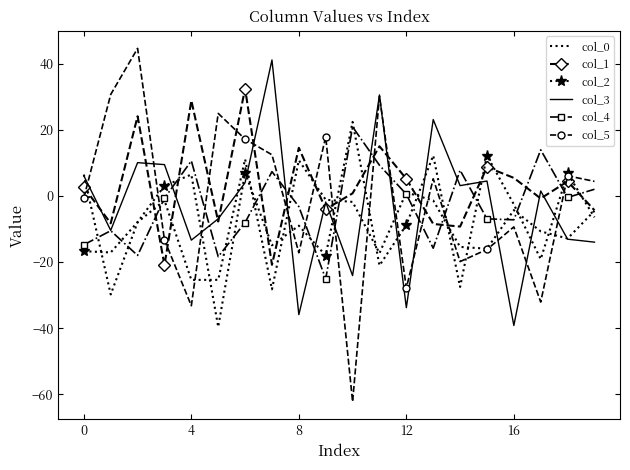

What is the smallest value displayed?

-62.3